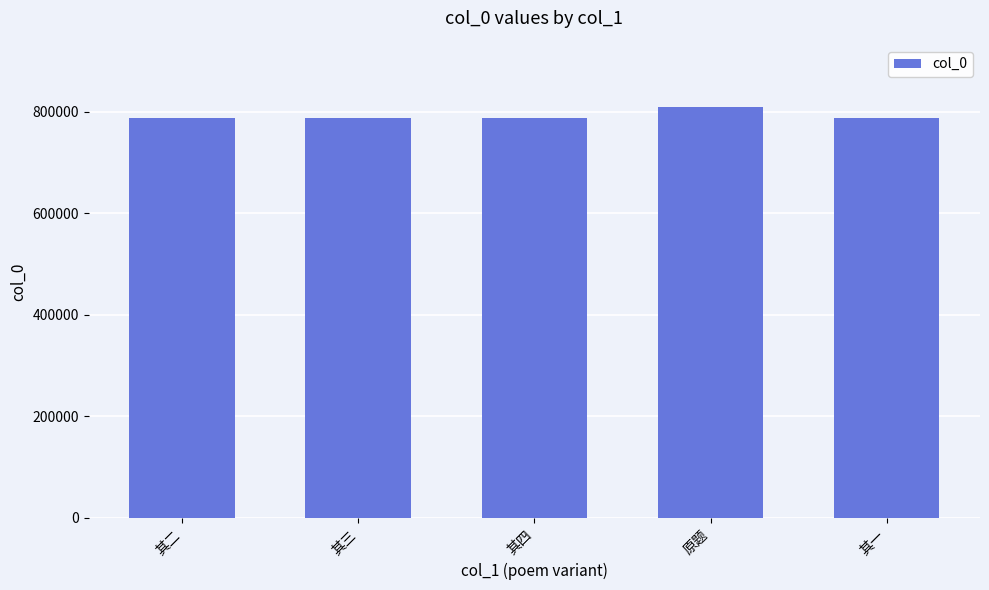

What is the approximate value at 其二?

787117